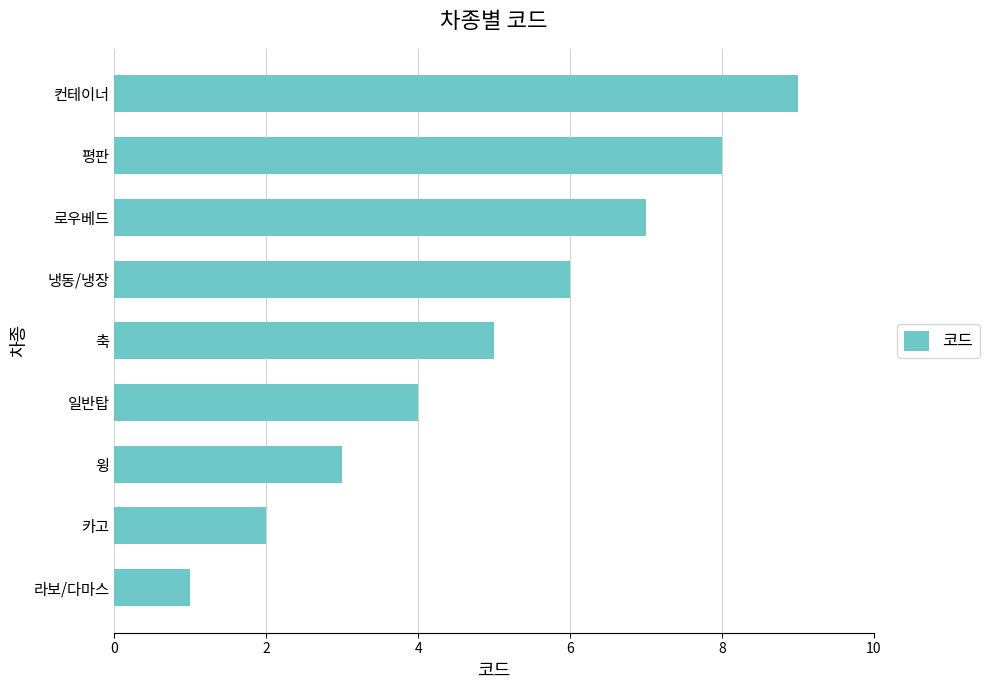

The value at 컨테이너 is 9. True or false?

True